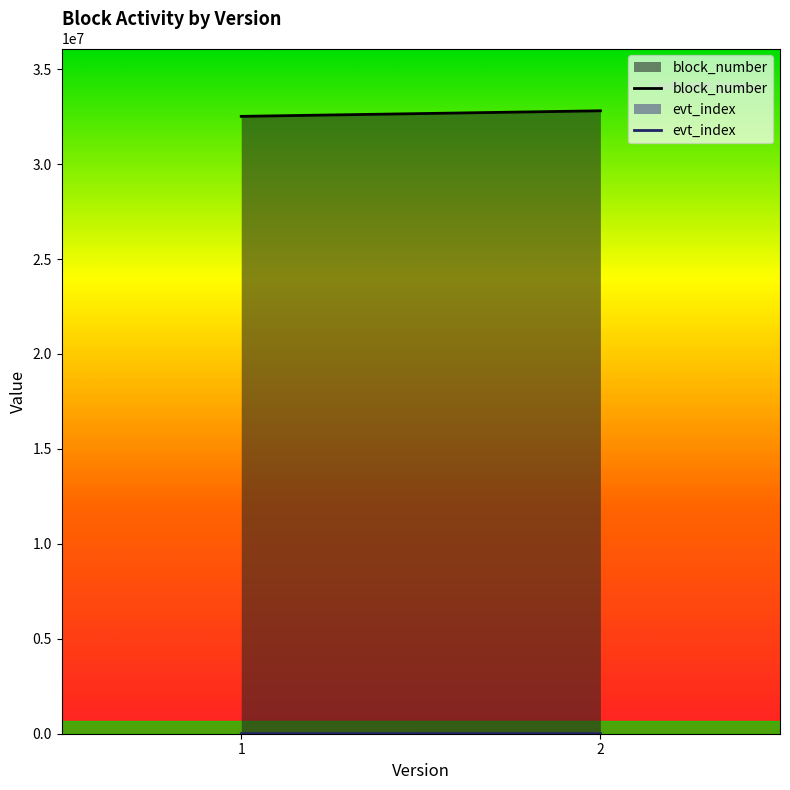

List the series in order of their overall mean, lowest first.

evt_index, block_number